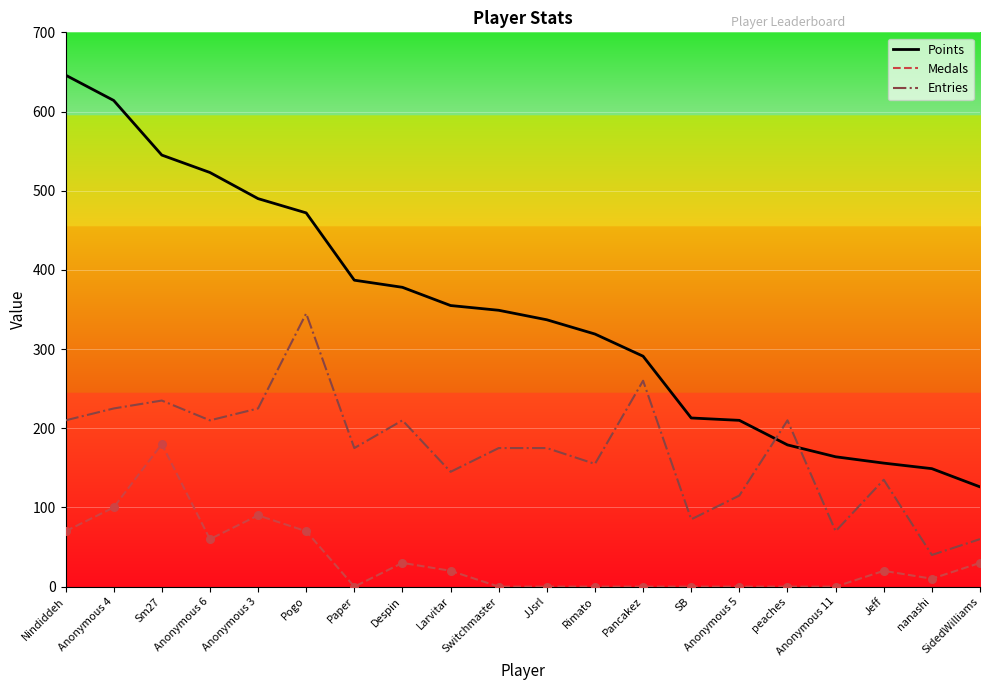

What are all the series names shown in the legend?

Points, Medals, Entries